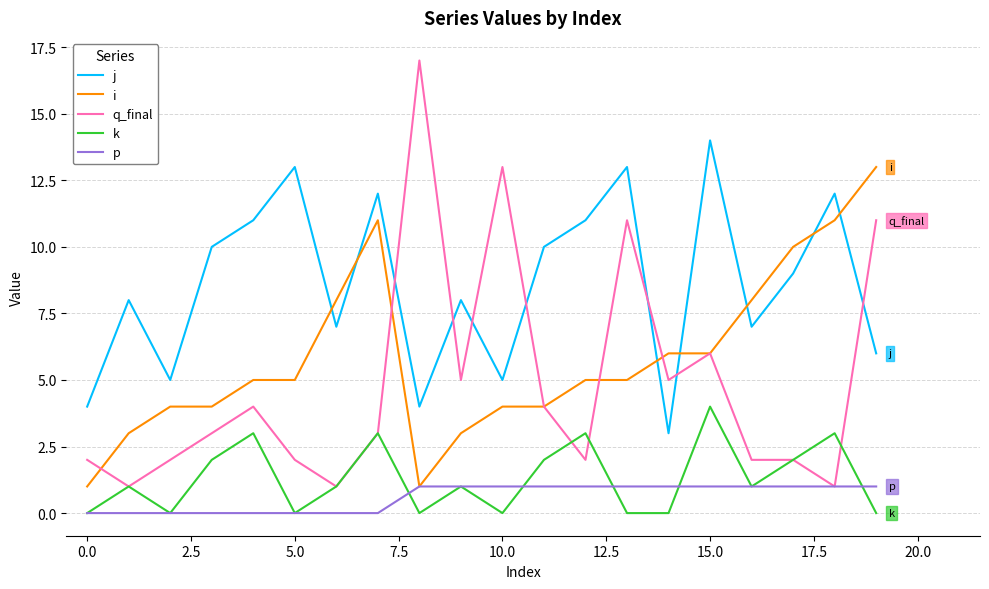

Which series has the widest spread of values?

q_final